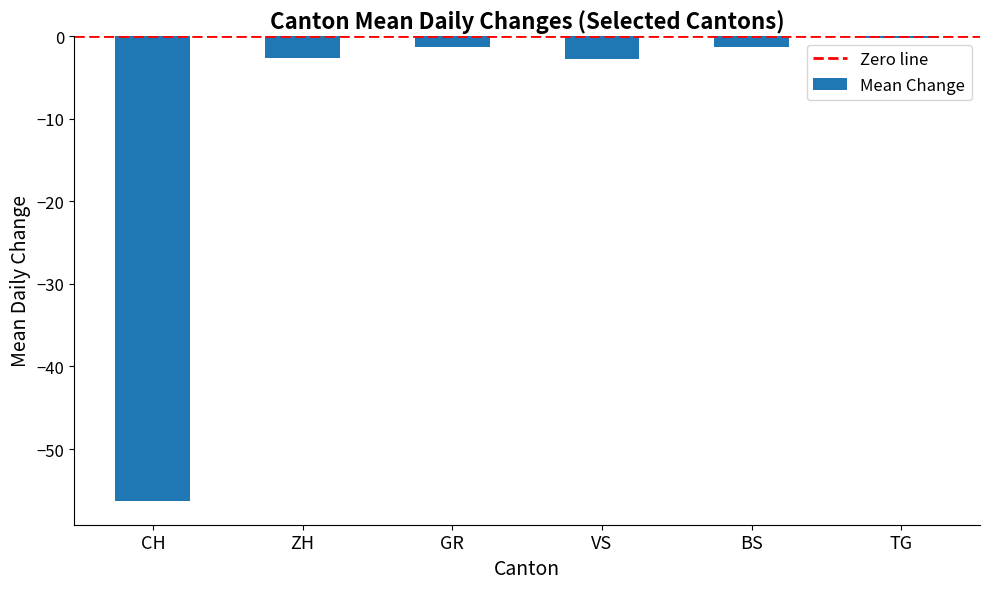

The chart shows a value of -1.3 at BS. True or false?

True